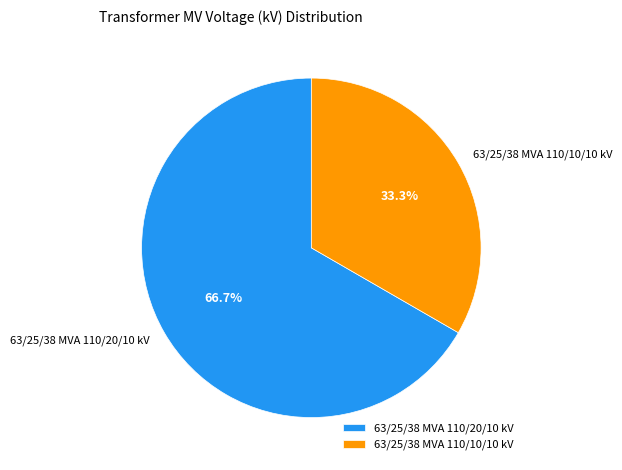

To the nearest percent, what is the difference between the 63/25/38 MVA 110/20/10 kV and 63/25/38 MVA 110/10/10 kV slice percentages?

33%